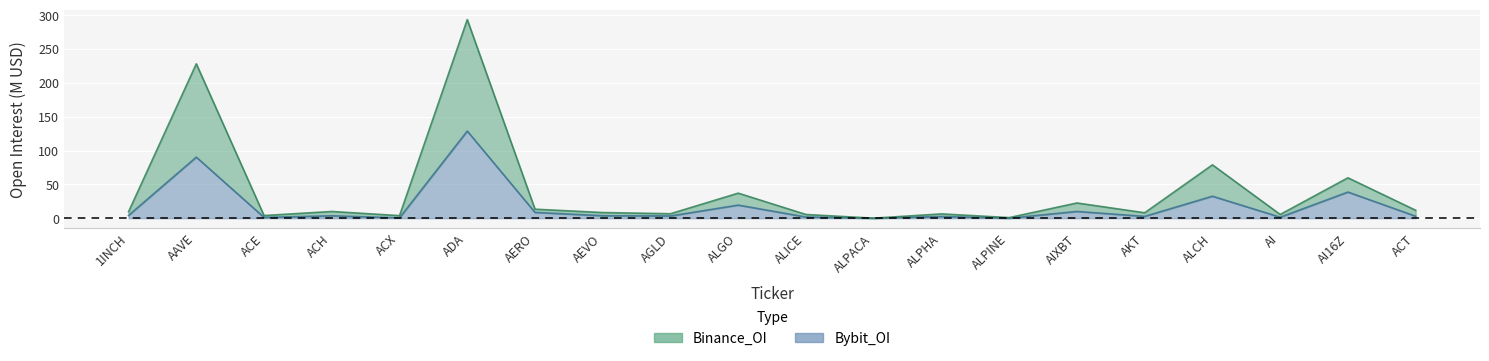

How many values in the Bybit_OI series exceed 3?

11